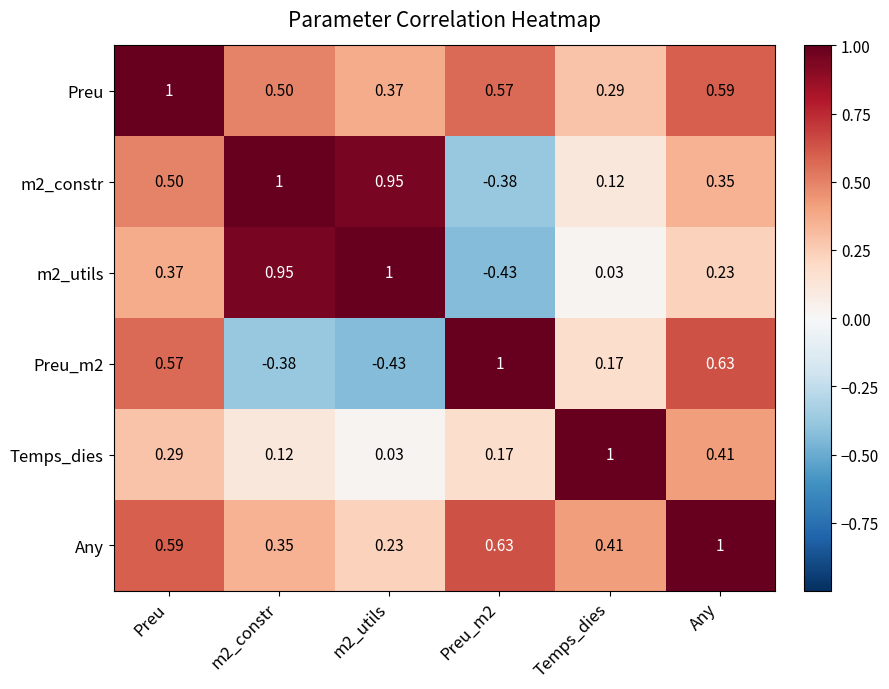

Is the value of Temps_dies at Preu greater than the value of Preu at m2_utils?

No